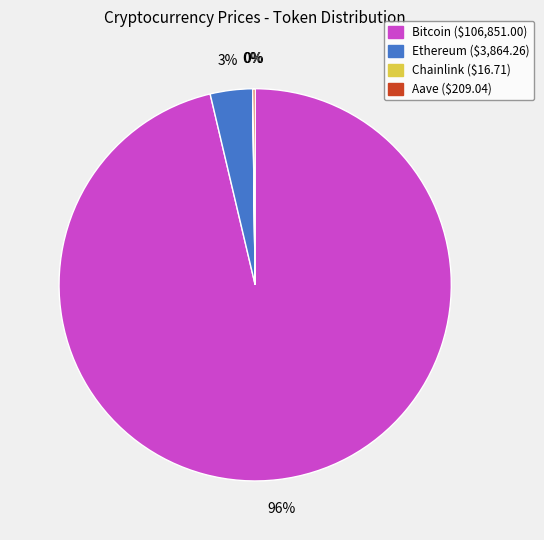

Which category has the biggest portion of the pie?

Bitcoin